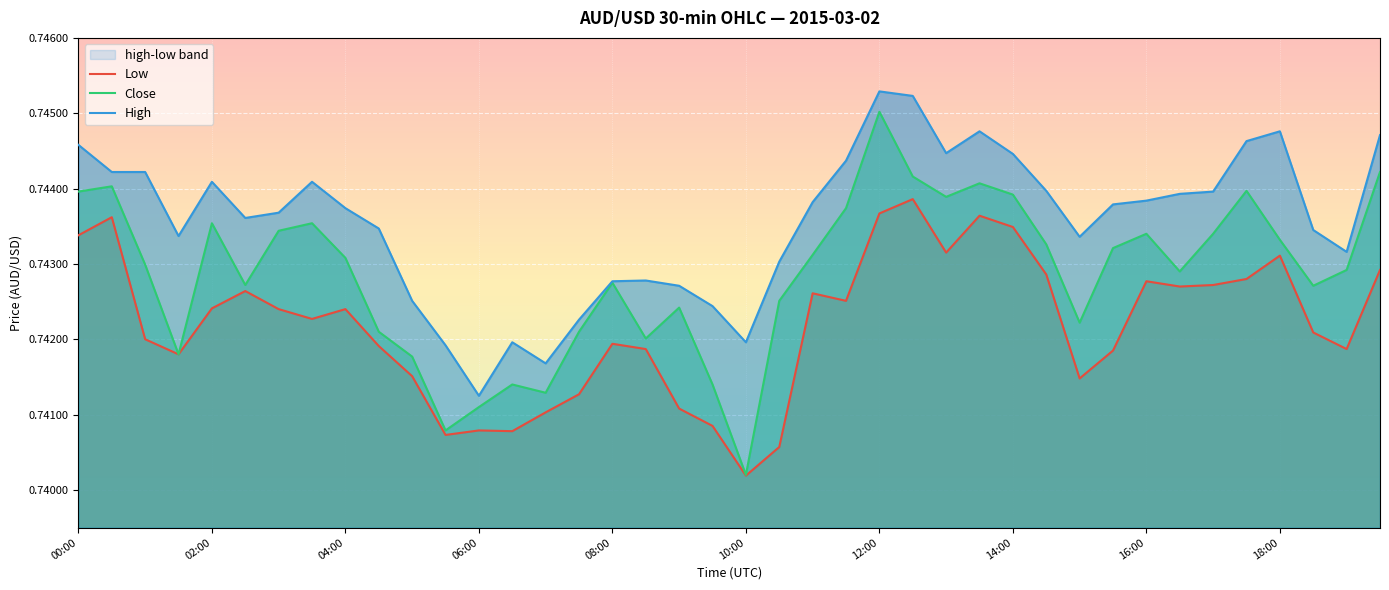

Rank the series by their maximum value, from highest to lowest.

High, Close, Low